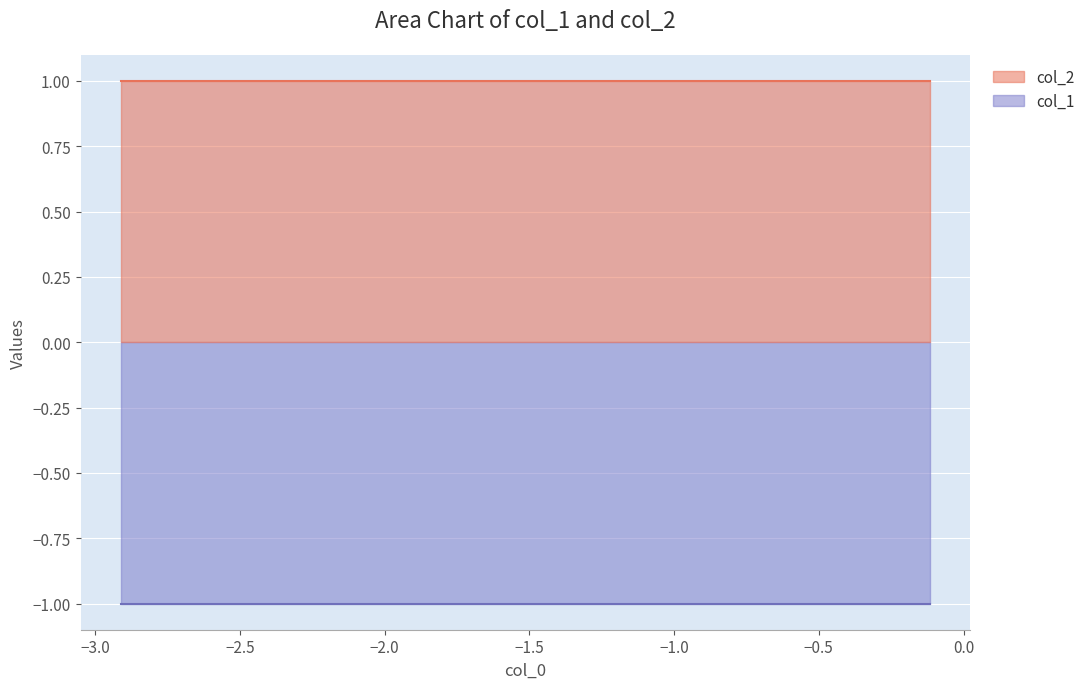

Is it true that col_2 equals 0 at 7?

False